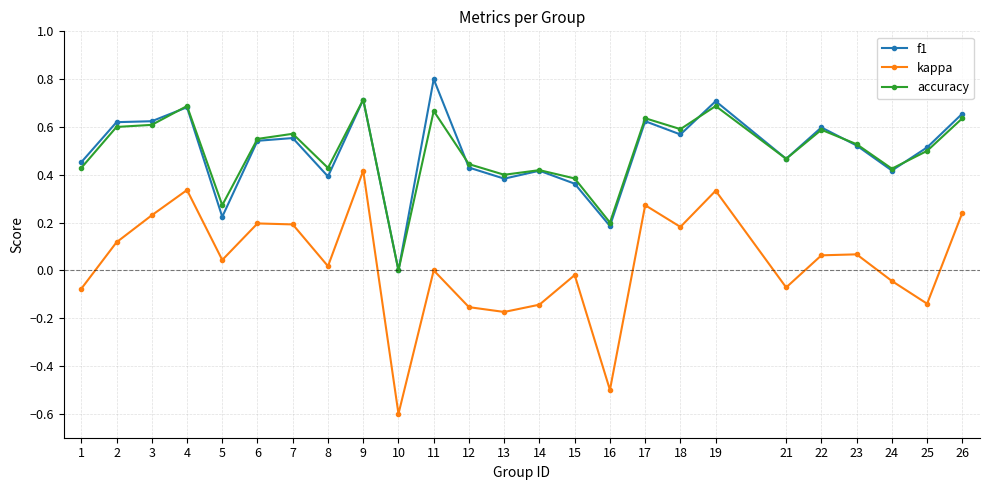

Is this an area chart (filled region under the line)?

No